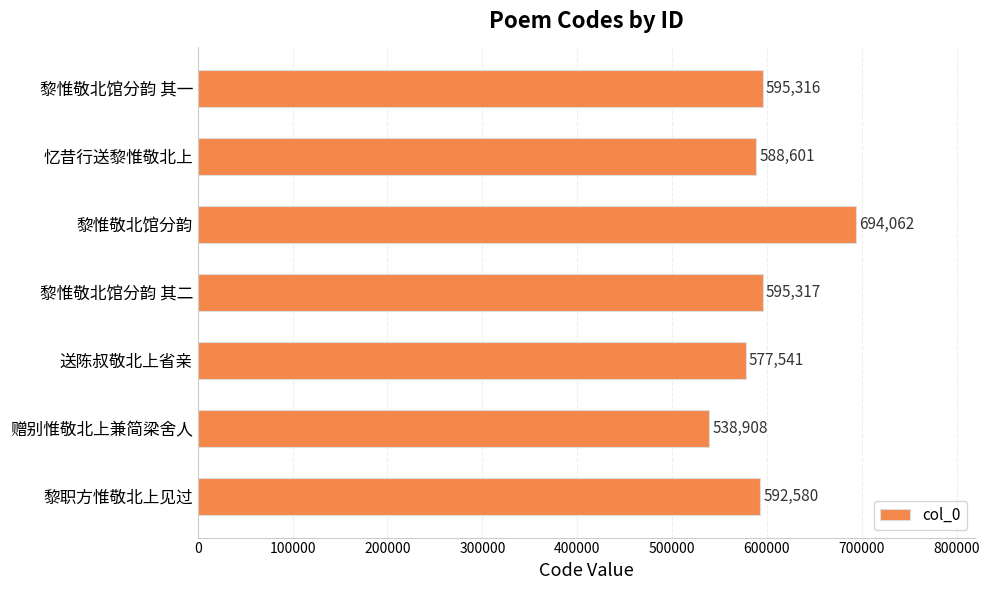

How many data points does each series have?

7